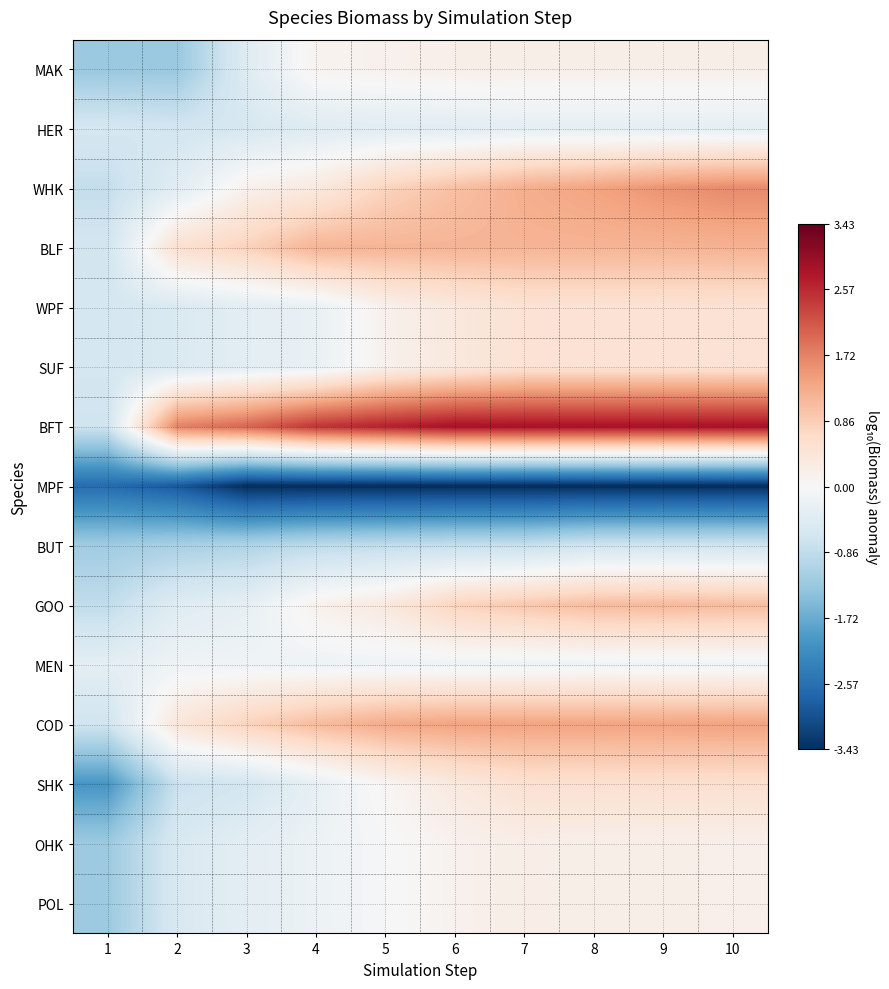

Count the number of categories in the chart.

10